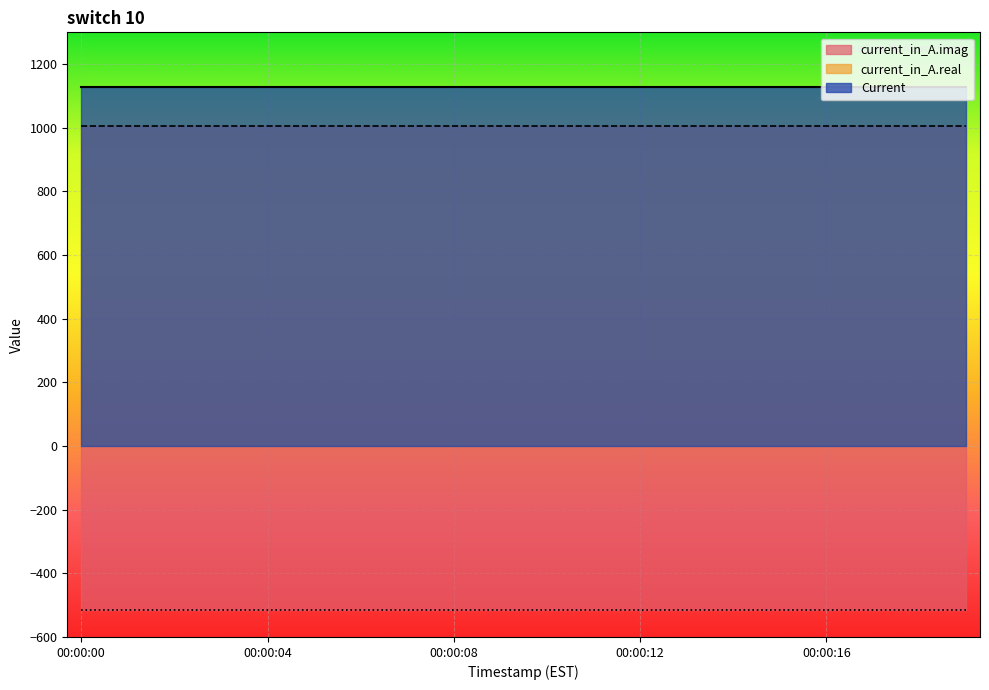

Is the value of current_in_A.imag at 00:00:13 greater than the value of current_in_A.real at 00:00:15?

No